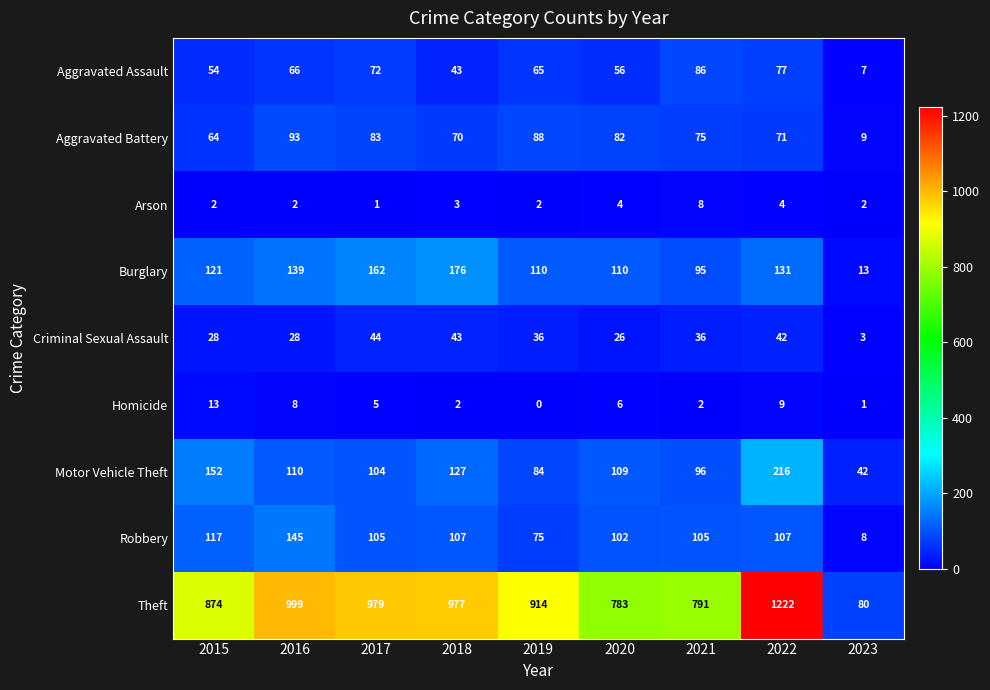

Where does the Motor Vehicle Theft series first go above 109?

2015